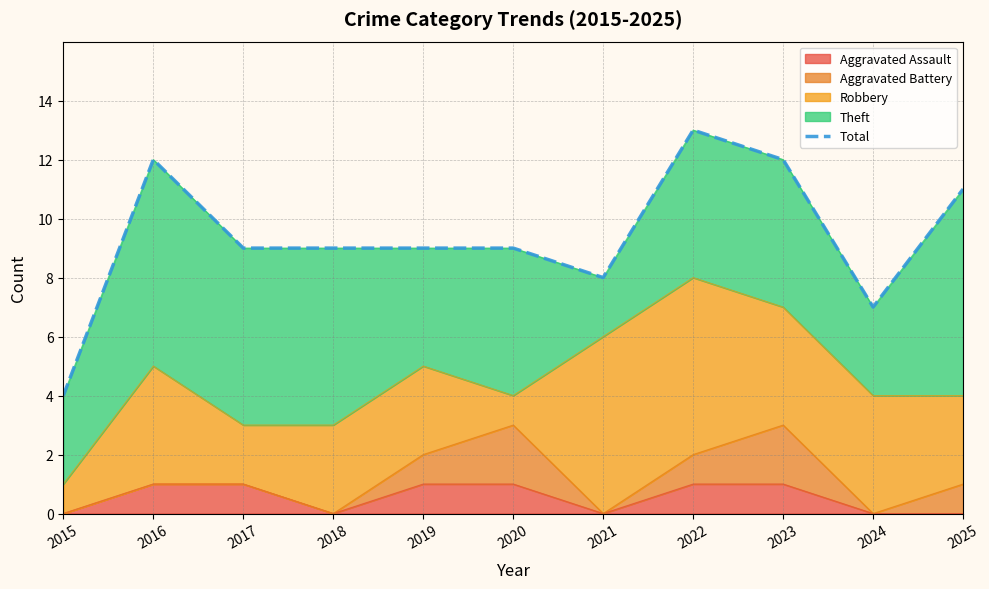

How many data points does each series have?

11